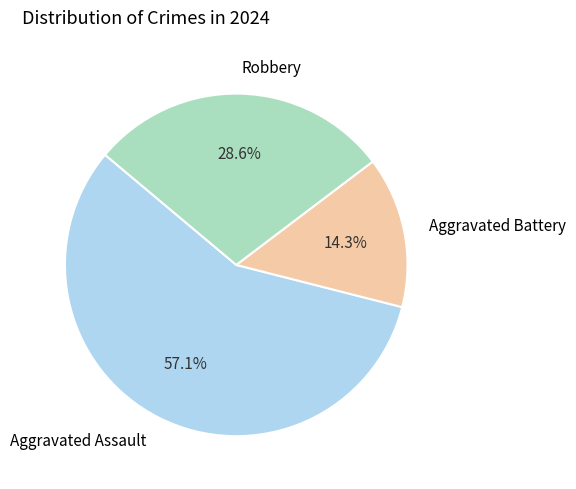

Does Aggravated Battery account for over 50% of the chart?

No